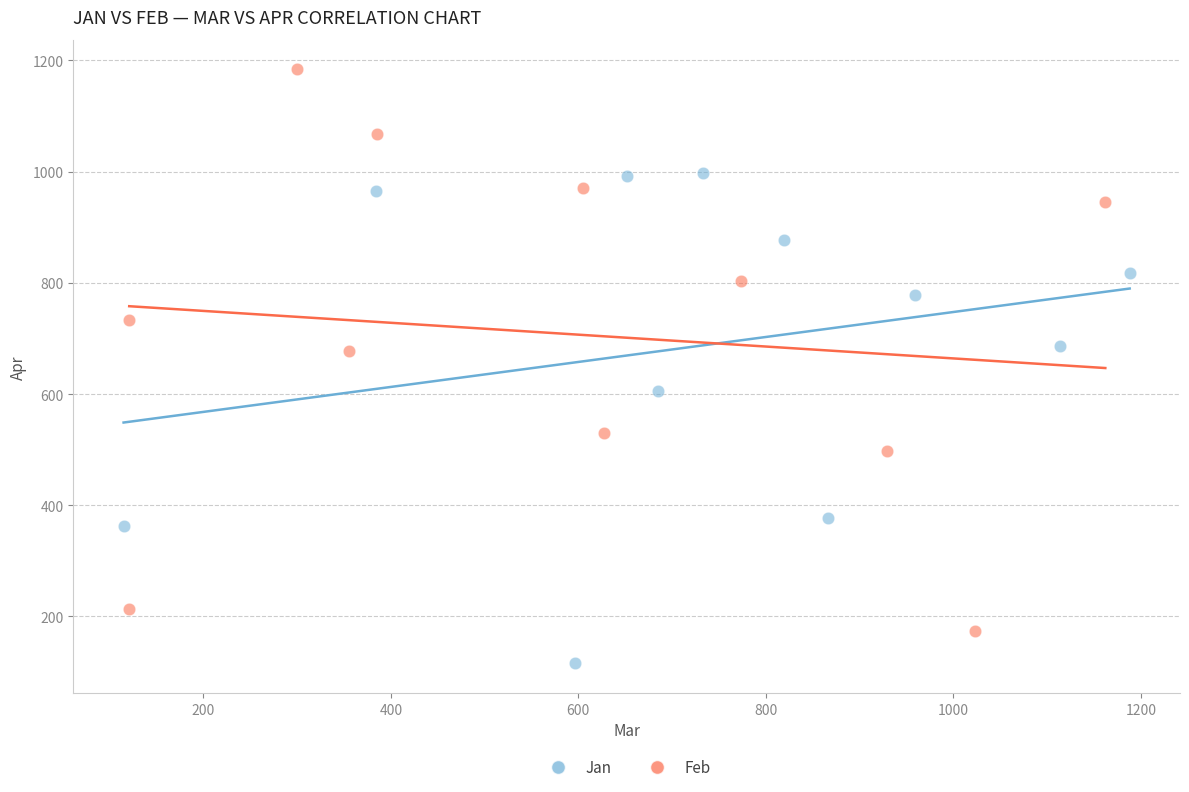

What are all the series names shown in the legend?

Jan, Feb